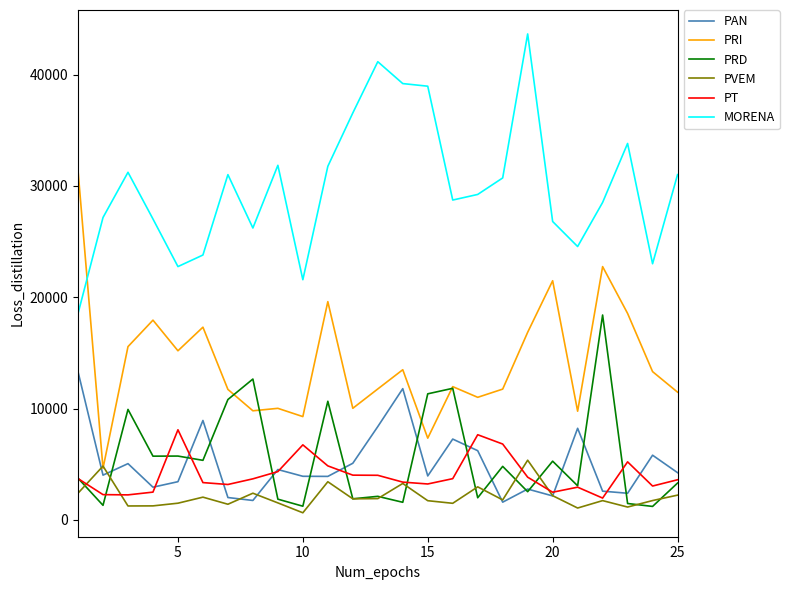

Which series has the largest total across all categories?

MORENA